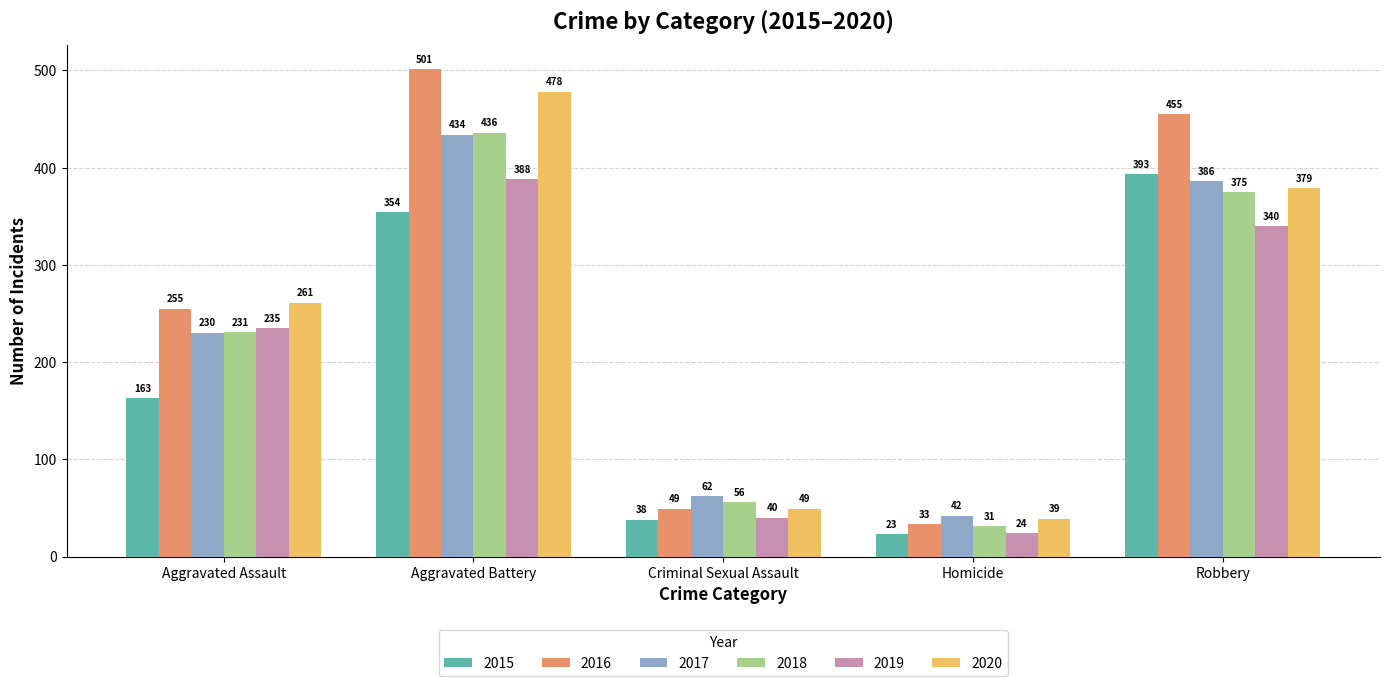

At which label does 2015 reach its peak?

Robbery